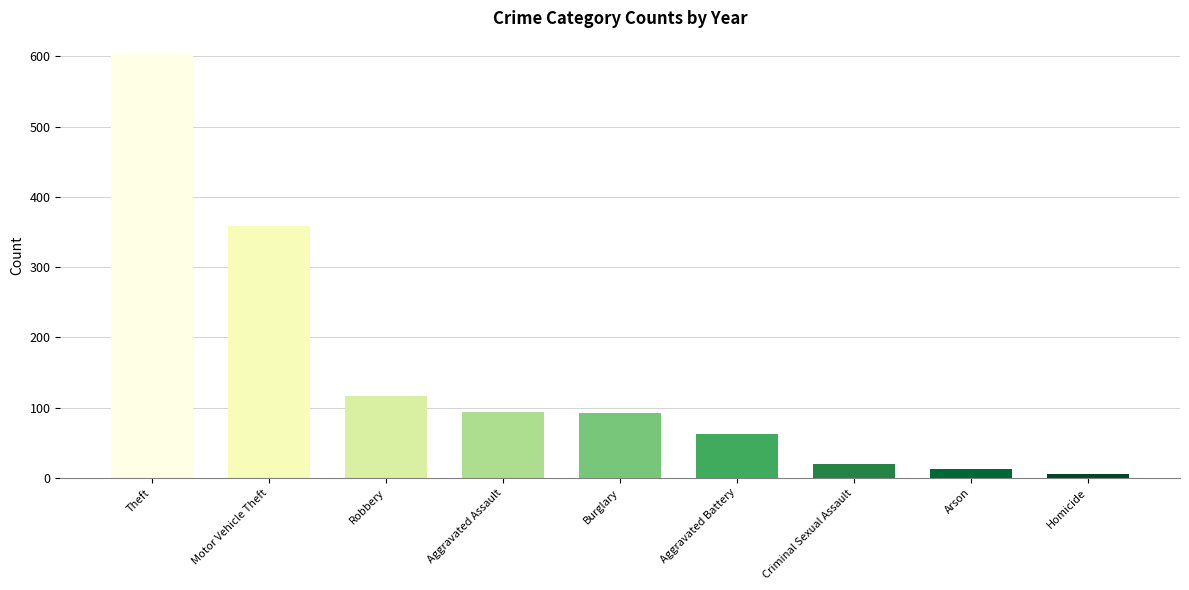

Where is the data nearest to the value 304?

Motor Vehicle Theft